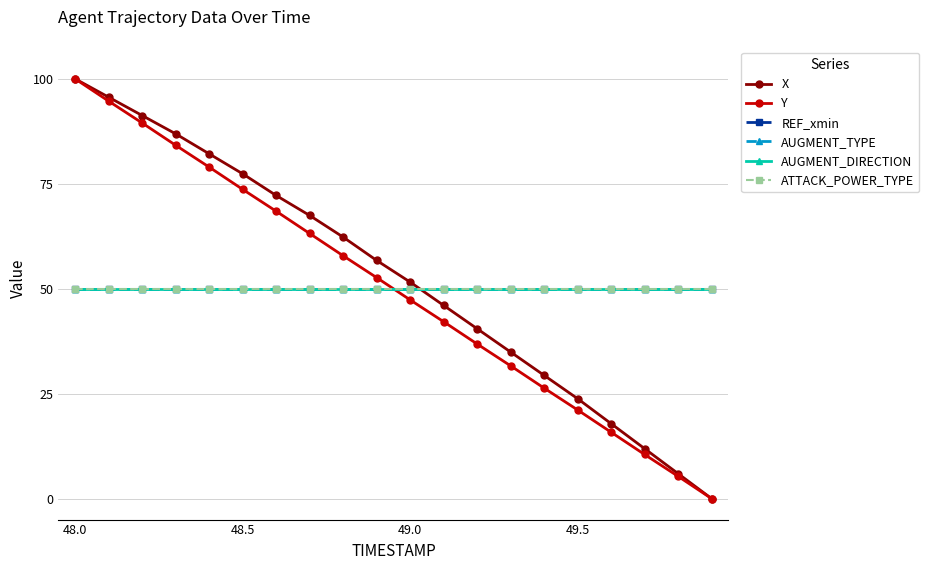

Does the chart have visible grid lines?

Yes